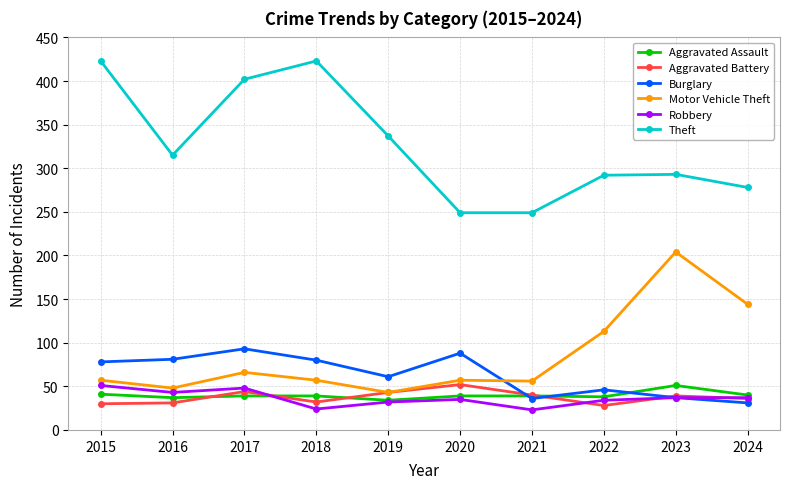

Where does the Aggravated Assault series first go above 39?

2015